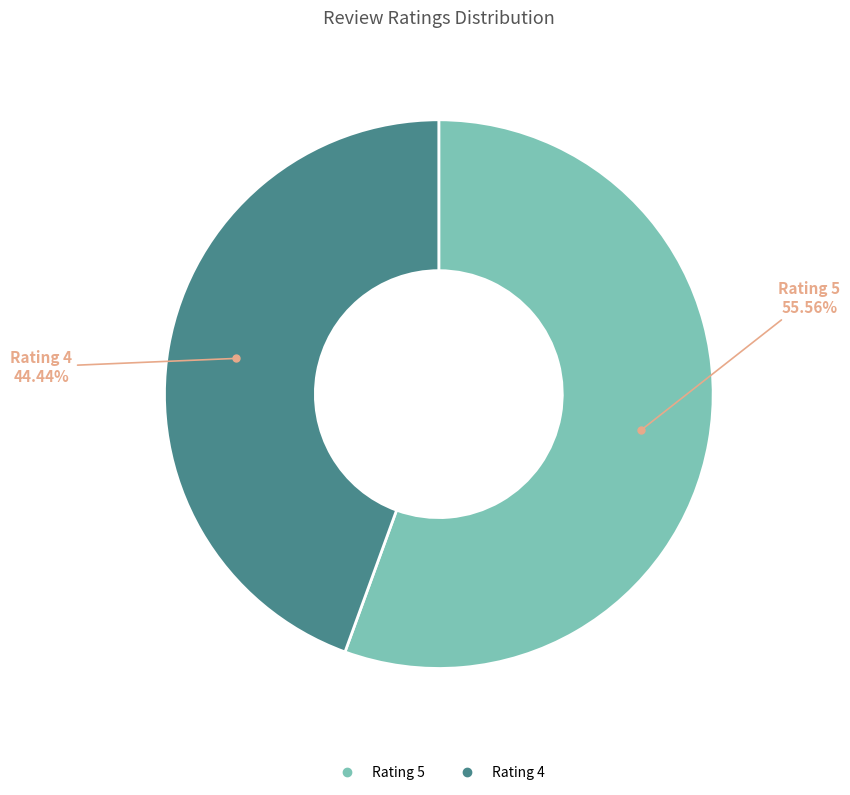

Count the number of slices in the pie.

2